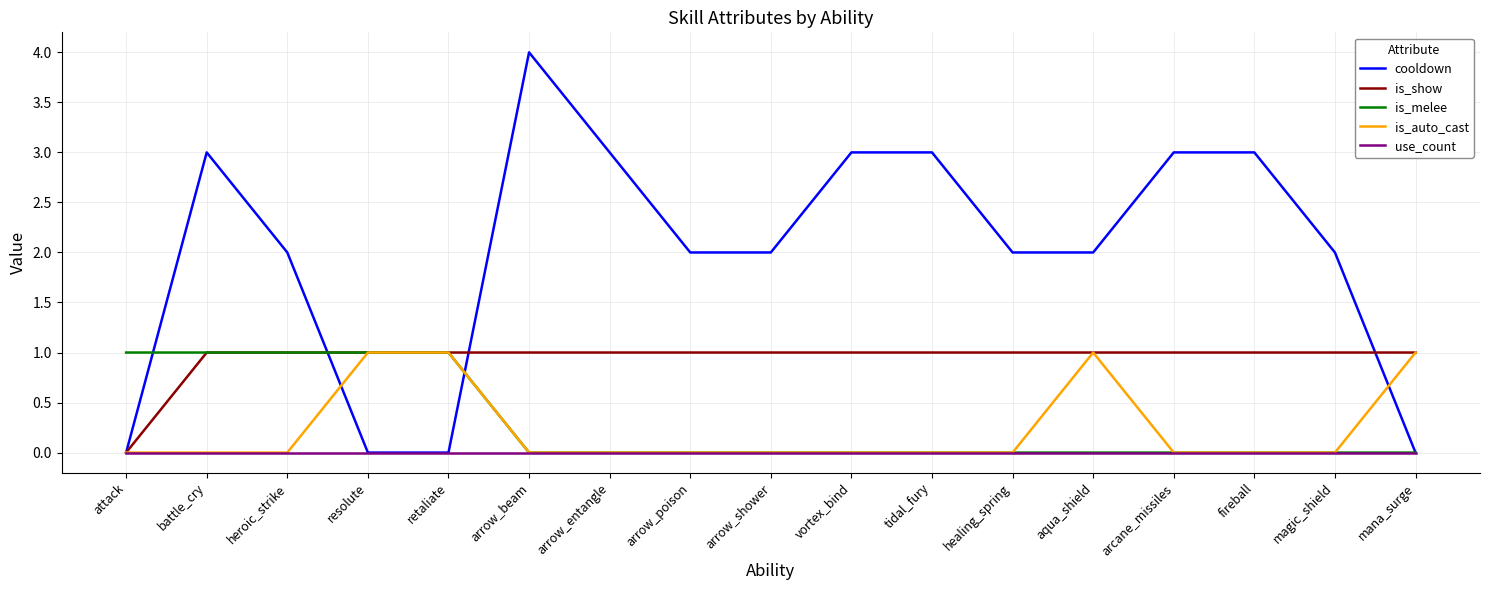

The value of use_count at magic_shield is 0. True or false?

True